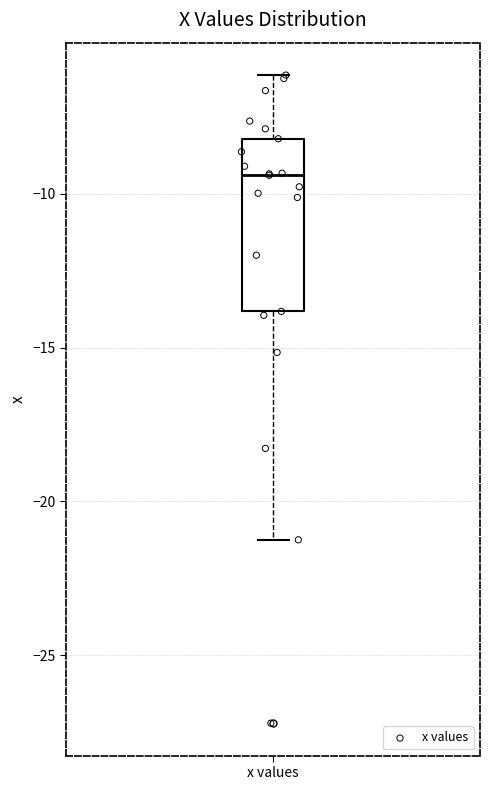

Where is the upper edge of the box for x values on the y-axis? The values are not printed on the chart, so give them approximately, as read against the axis.

-8.0